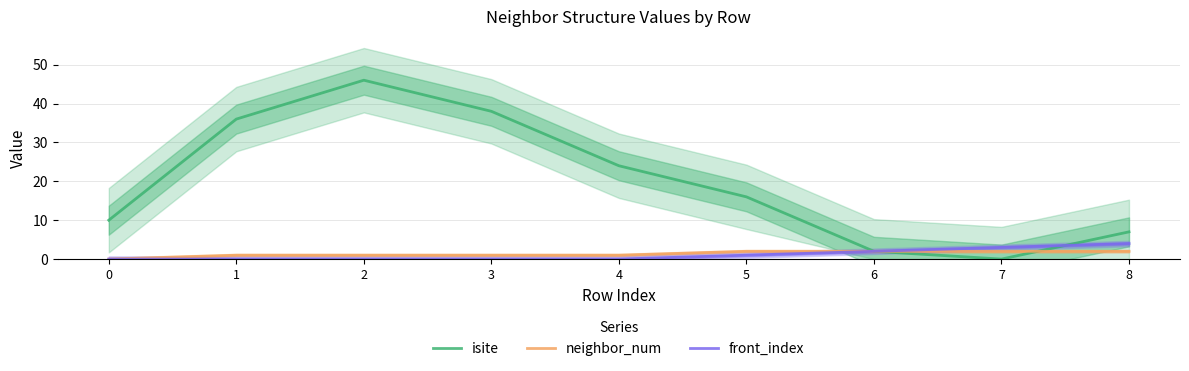

Which series changed the most between 3 and 4?

isite